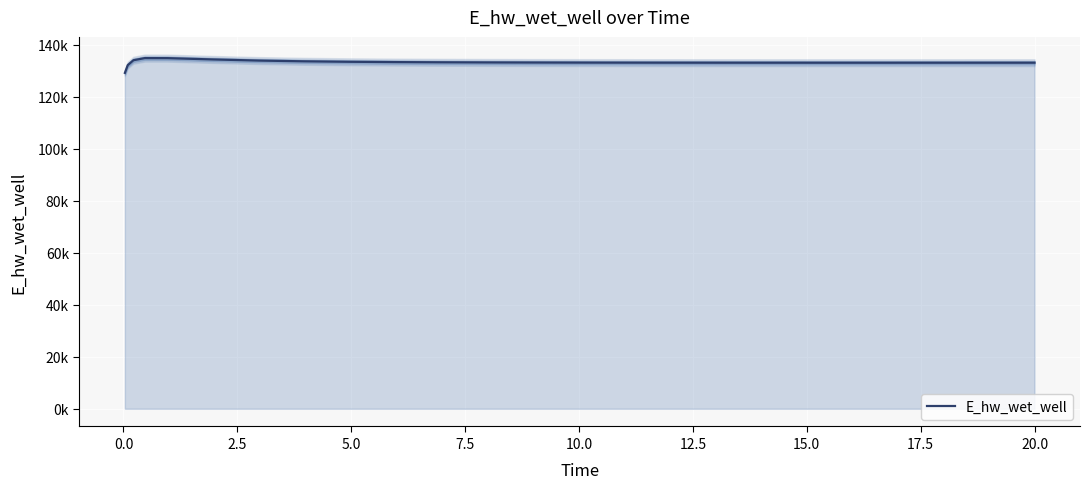

True or false: there are more than 0 points higher than both neighbors.

True